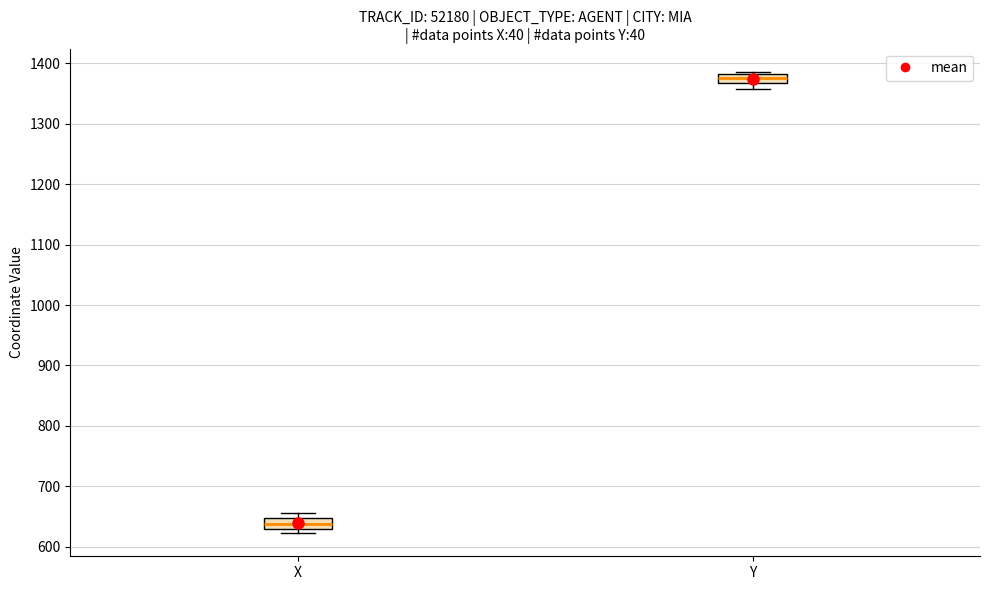

Reading left to right, read every box against the y-axis: the position of its median line, the range the box covers, and the ends of its whiskers. The values are not printed on the chart, so give them approximately, as read against the axis.

X: median 640, box 630 to 650, whiskers 620 to 660
Y: median 1380 (inside the box), box 1370 to 1380, whiskers 1360 to 1390